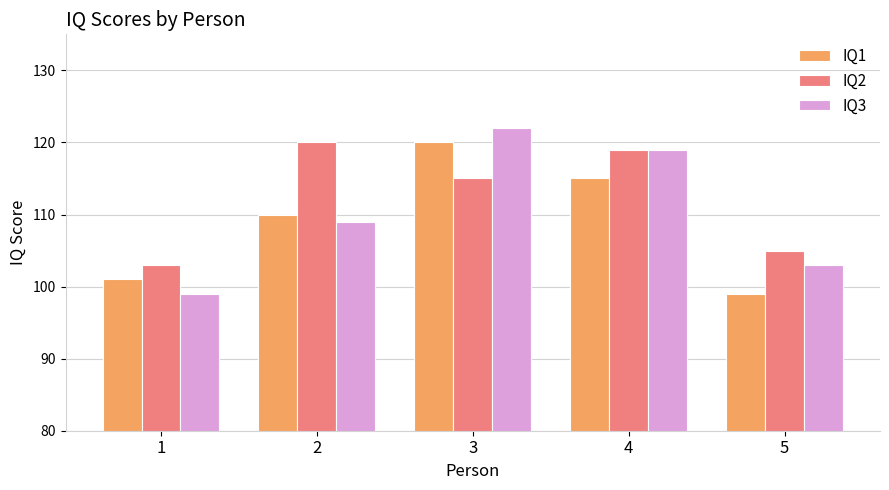

Rank the series by their average value, from lowest to highest.

IQ1, IQ3, IQ2